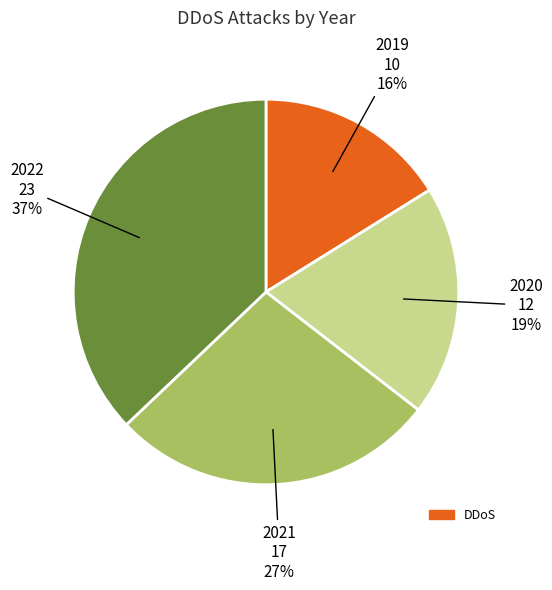

Is there any slice that represents more than half of the pie?

No